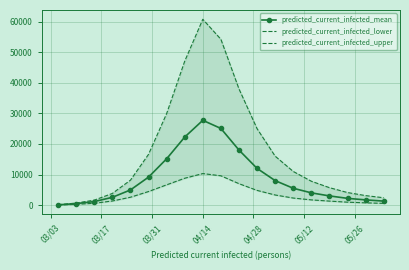

What is the label of the 1st point from the left?

03/03